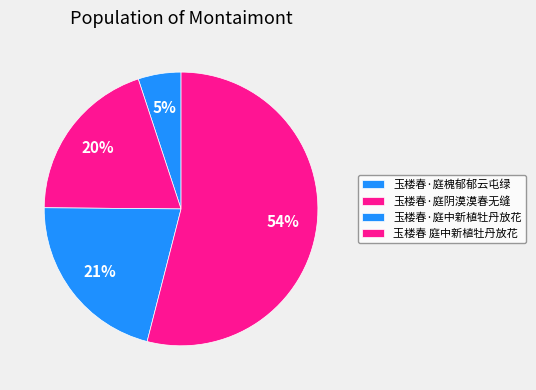

To the nearest percent, what is the difference between the largest and smallest slice percentages?

49%